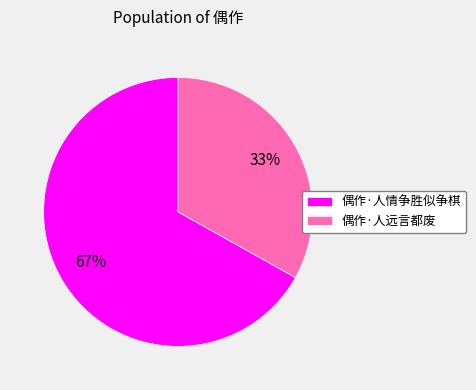

How many slices are in this pie chart?

2